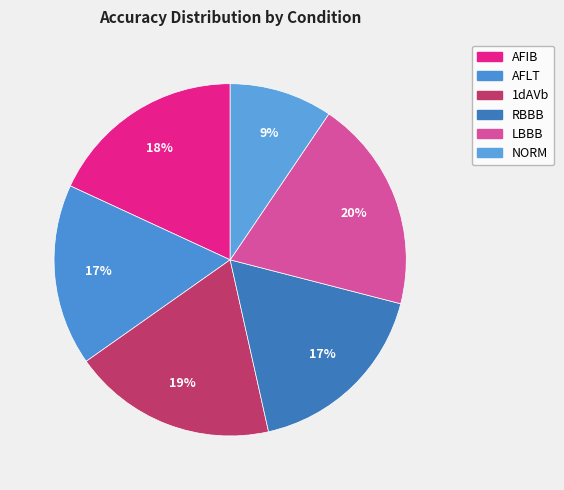

The 1dAVb slice represents 19% of the pie. True or false?

True